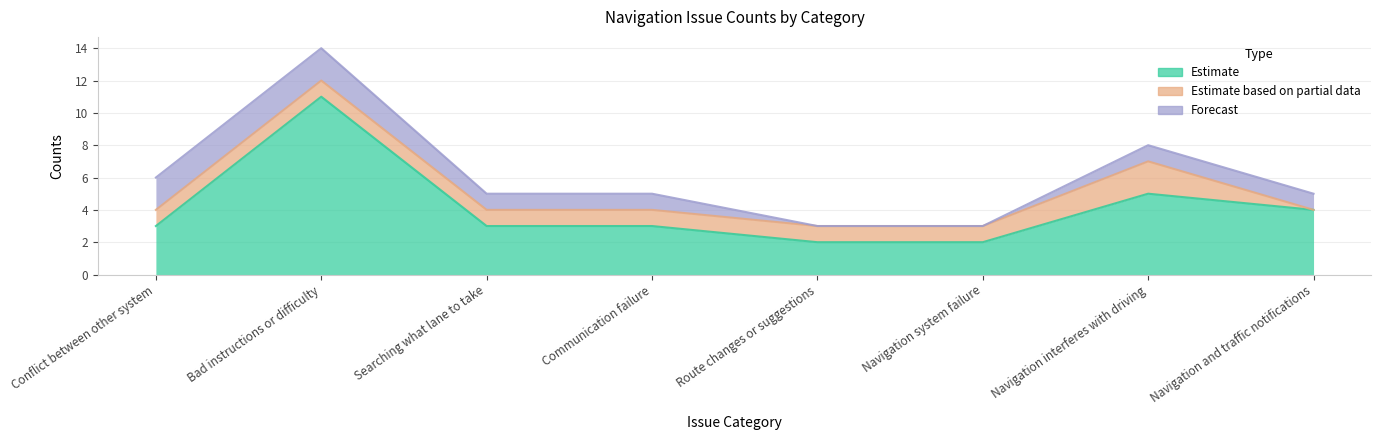

Reading left to right, extract all data points from this chart.

counts6: 3	11	3	3	2	2	5	4
counts2: 1	1	1	1	1	1	2	0
counts3: 2	2	1	1	0	0	1	1